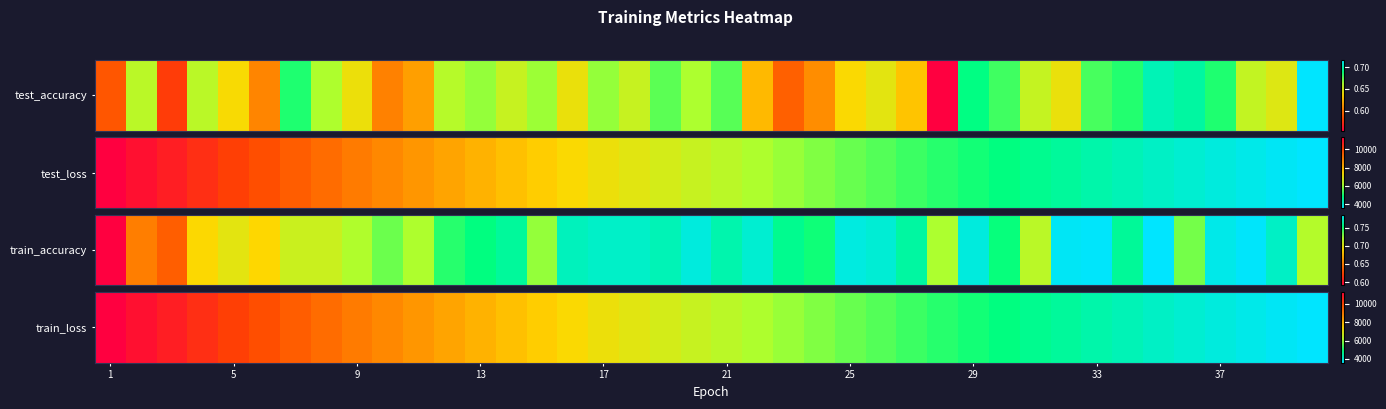

What is the difference between the maximum and minimum values?

7703.4